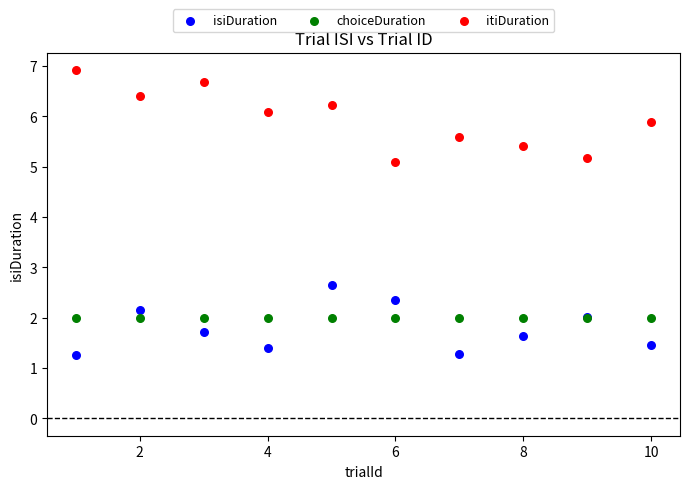

Which series reaches the minimum Y coordinate?

isiDuration